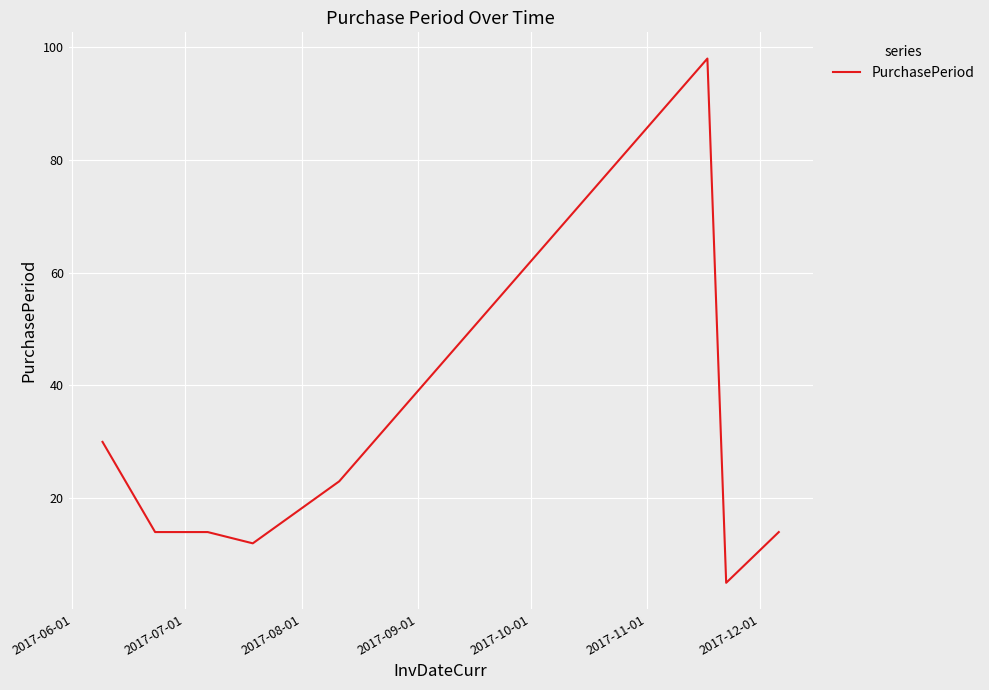

What is the greatest value displayed?

98